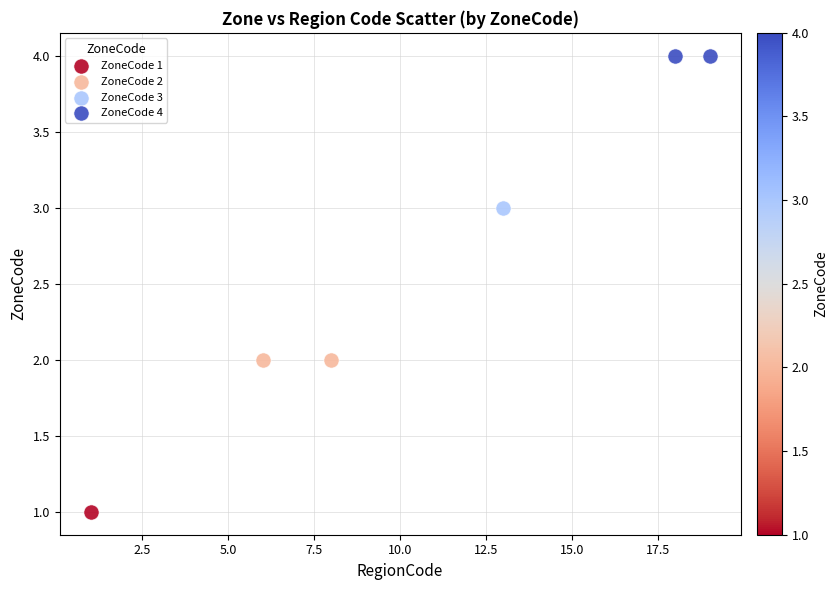

Which series contains the lowest Y value?

ZoneCode 1